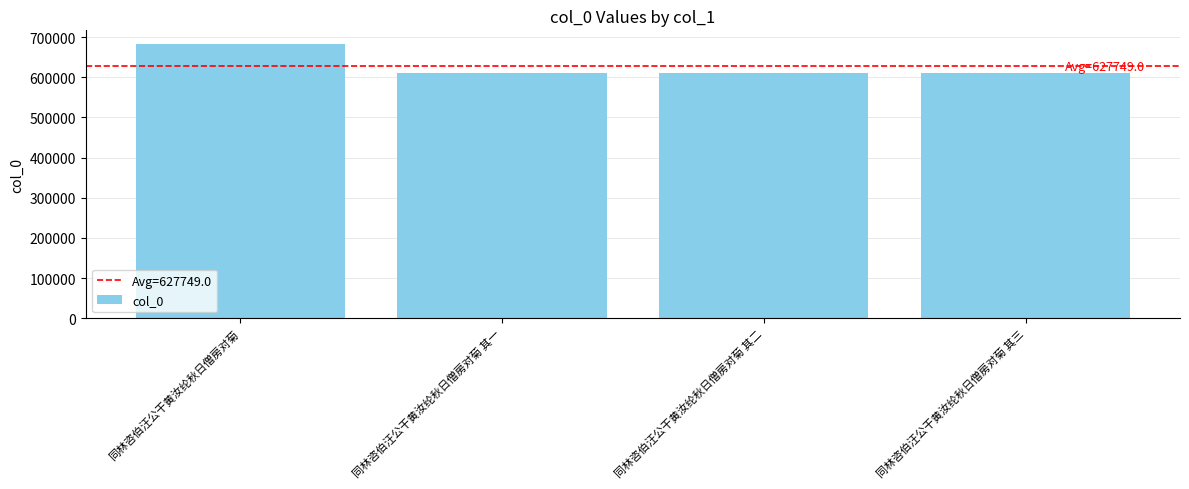

Are the bars horizontal?

No